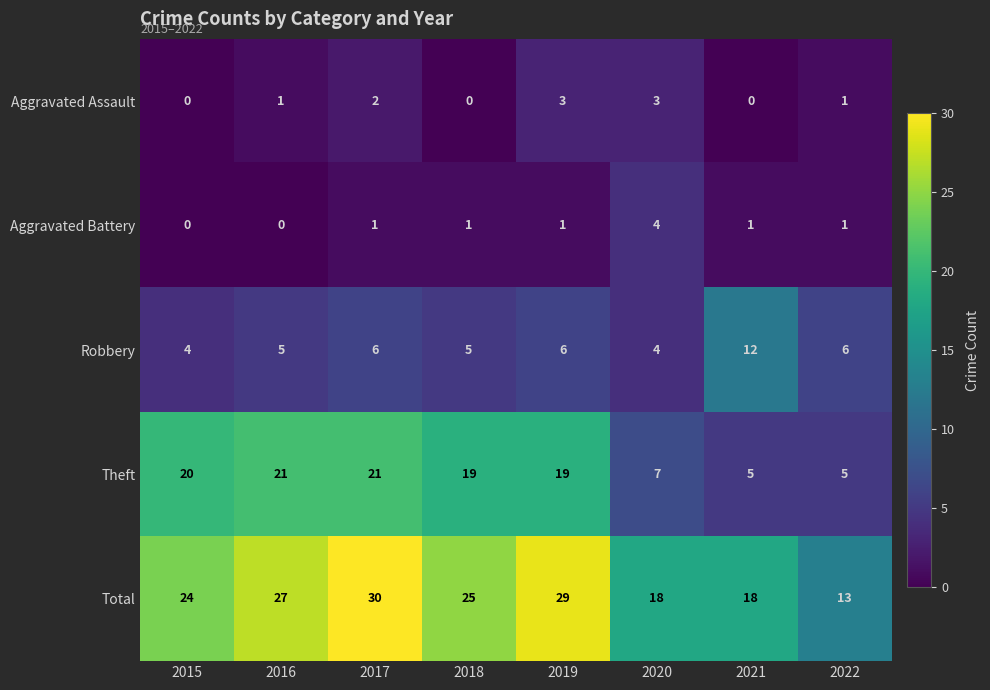

Is it true that Aggravated Battery equals 1 at 2021?

True